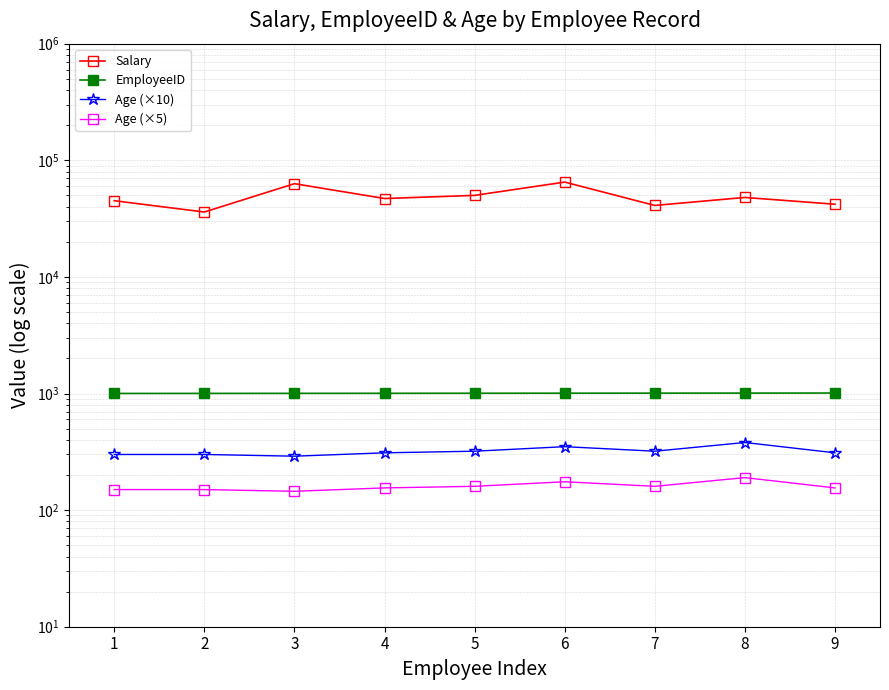

How many lines are shown in the chart?

4